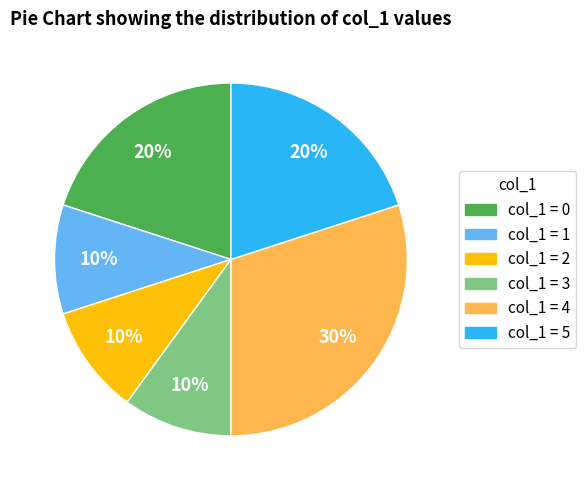

Is there a majority slice in this chart?

No